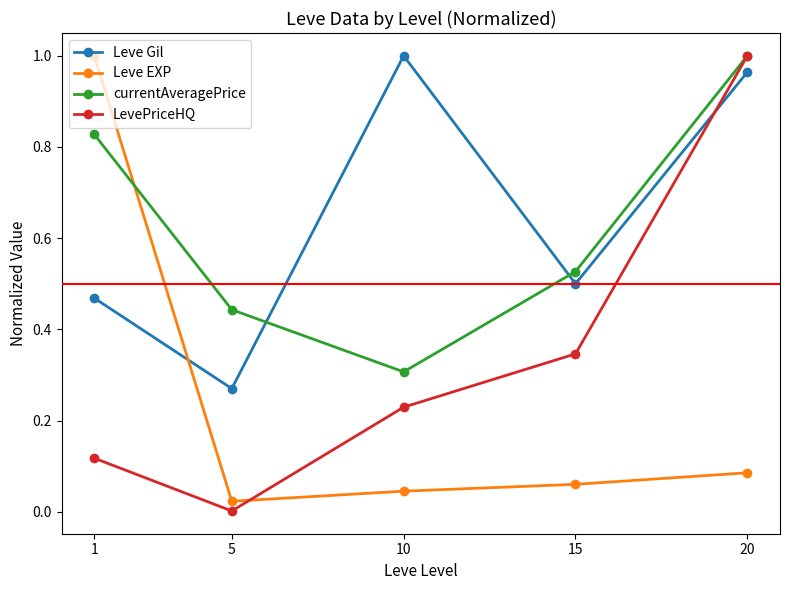

Which series has the largest range (max minus min)?

LevePriceHQ